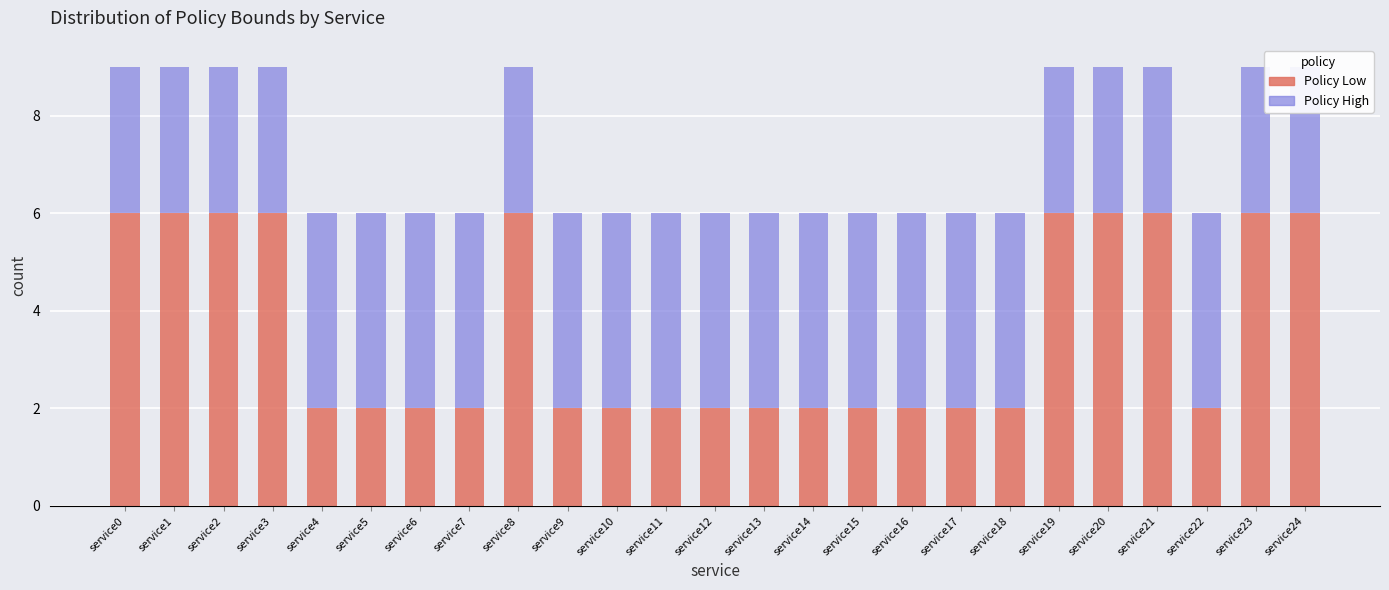

Read the Policy High value at service20.

3